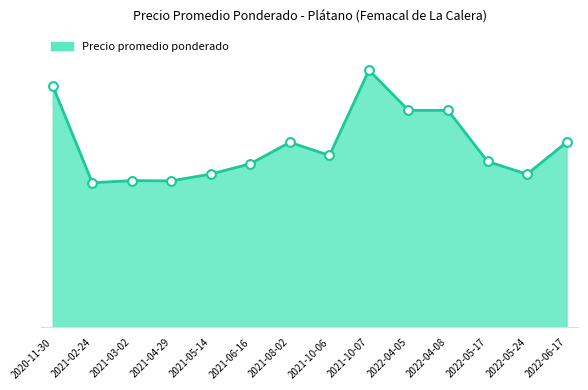

What is the change in value from 2021-02-24 to 2022-04-08?

+5667